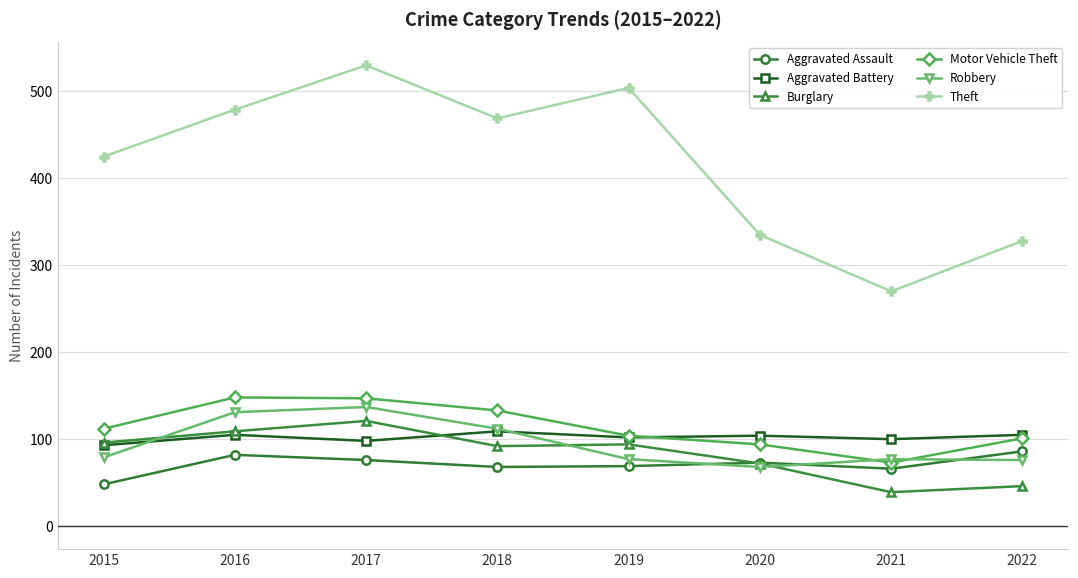

How many times do Aggravated Battery and Robbery cross each other?

2